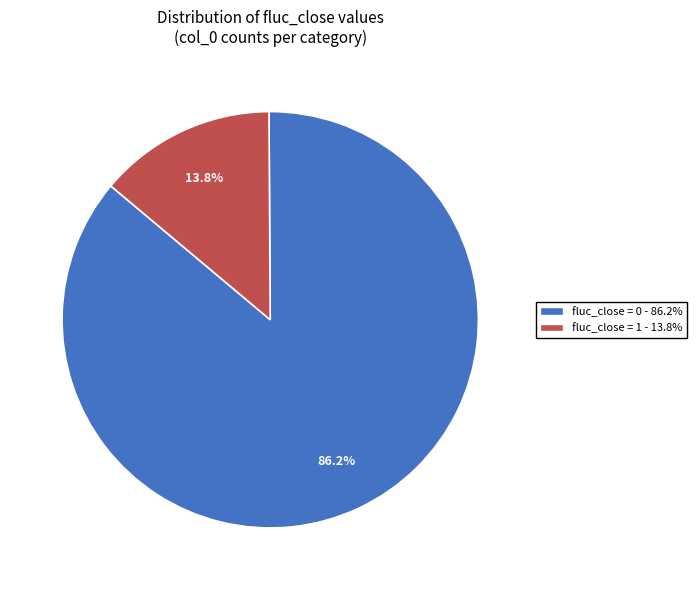

How many segments does this pie chart have?

2